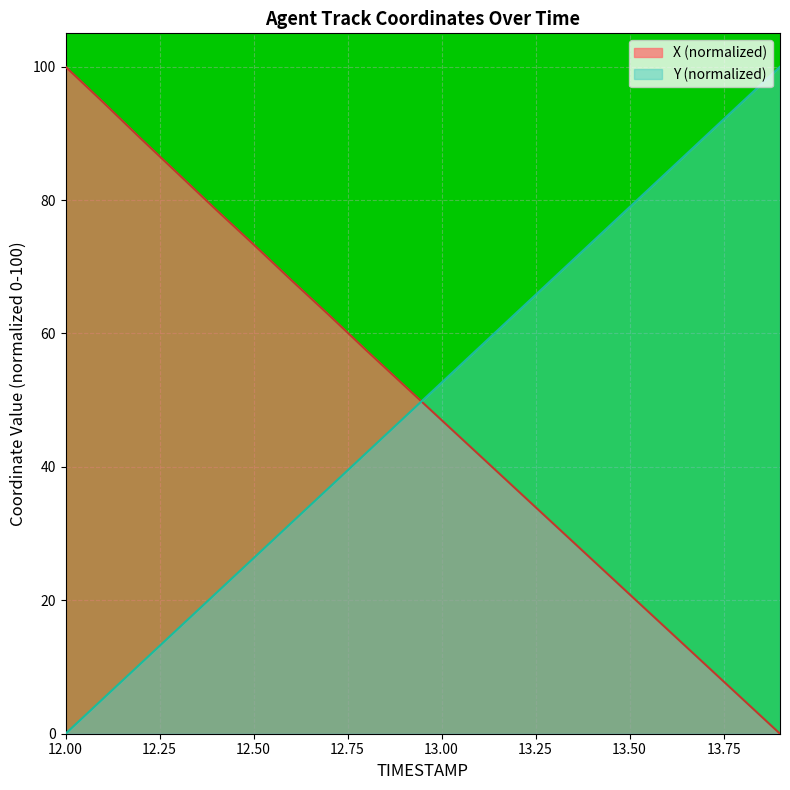

List the labels in order of Y value, smallest first.

12.0, 12.1, 12.2, 12.3, 12.4, 12.5, 12.6, 12.7, 12.8, 12.9, 13.0, 13.1, 13.2, 13.3, 13.4, 13.5, 13.6, 13.7, 13.8, 13.9